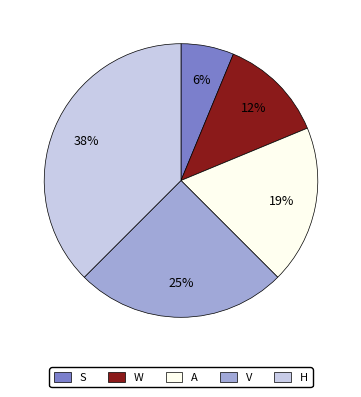

Count the number of slices in the pie.

5